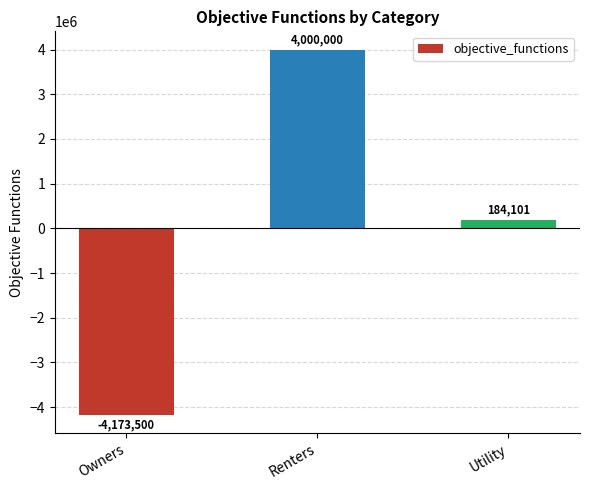

What position from the left is Renters?

2